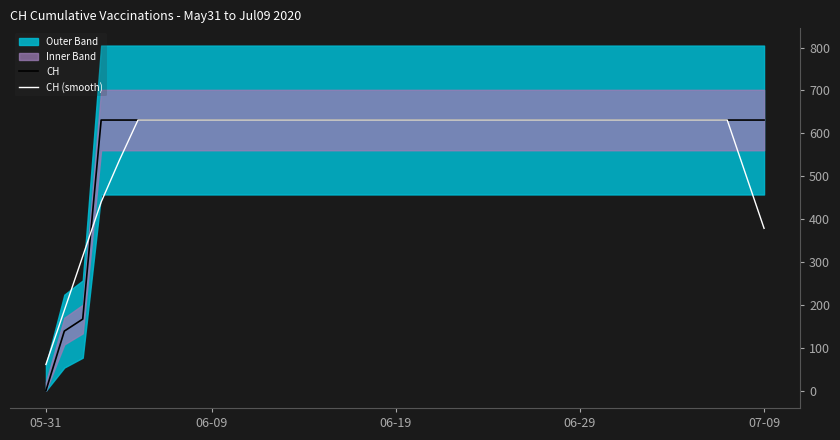

Rank the series at 7 from highest to lowest value.

CH, CH (smooth)